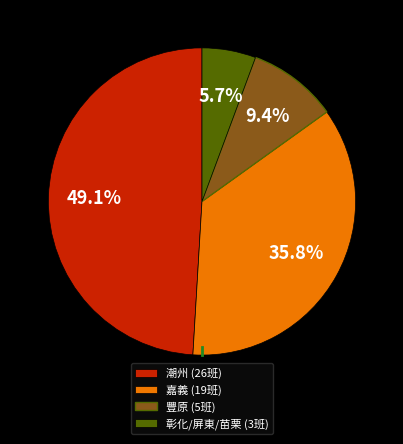

Which has a higher value, 彰化/屏東/苗栗 (3班) or 潮州 (26班)?

潮州 (26班)